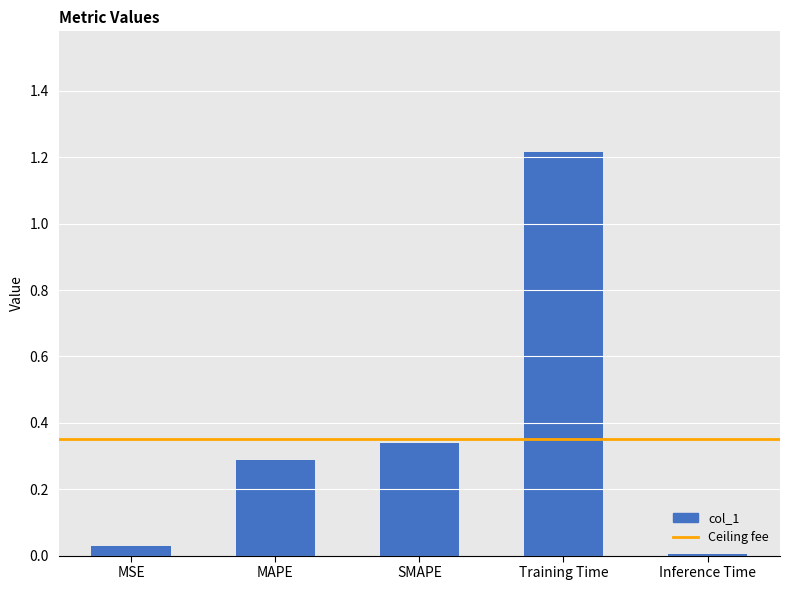

At which category does the chart reach its peak across all series?

Training Time